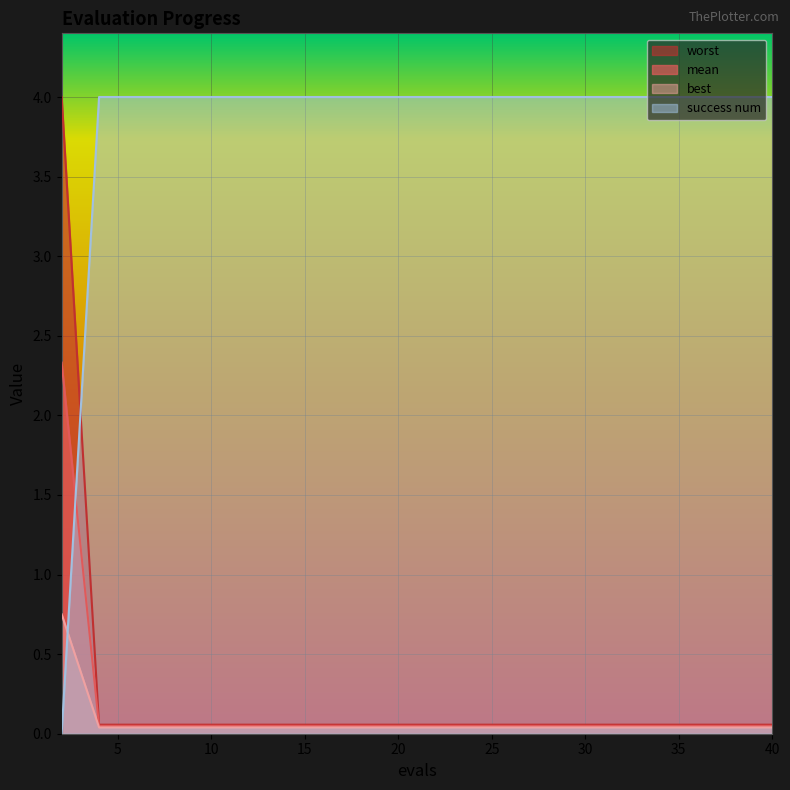

At how many categories does at least one series exceed 2?

20